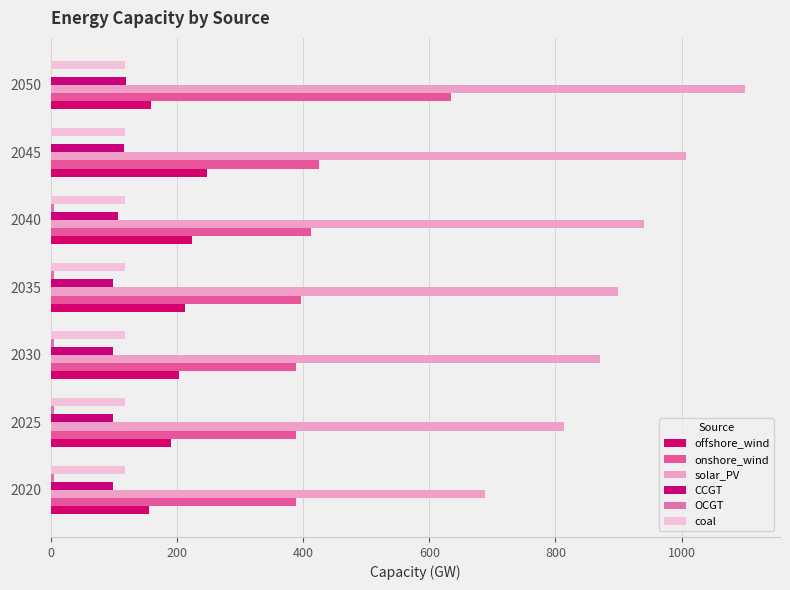

What is the minimum value shown in the chart?

0.1